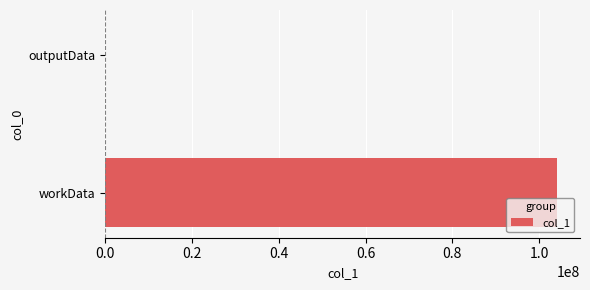

What is the maximum value shown in the chart?

104256584